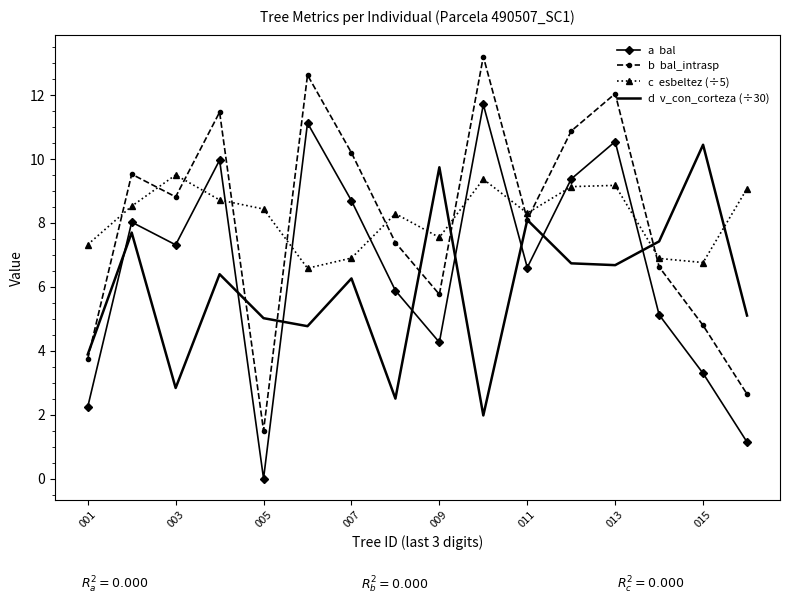

What is the maximum value shown in the chart?

13.2